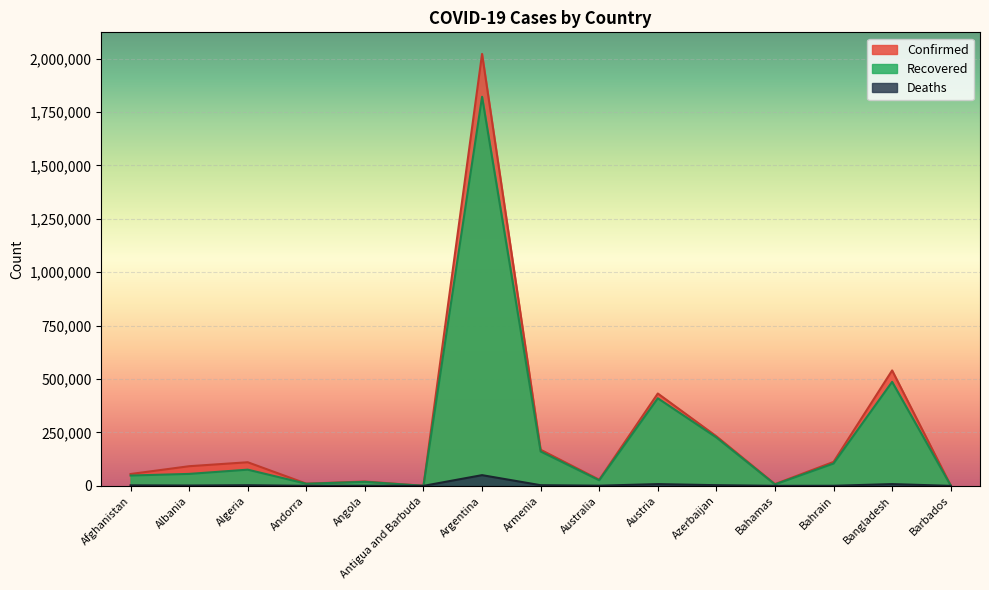

Where is the first local maximum for Confirmed?

Algeria